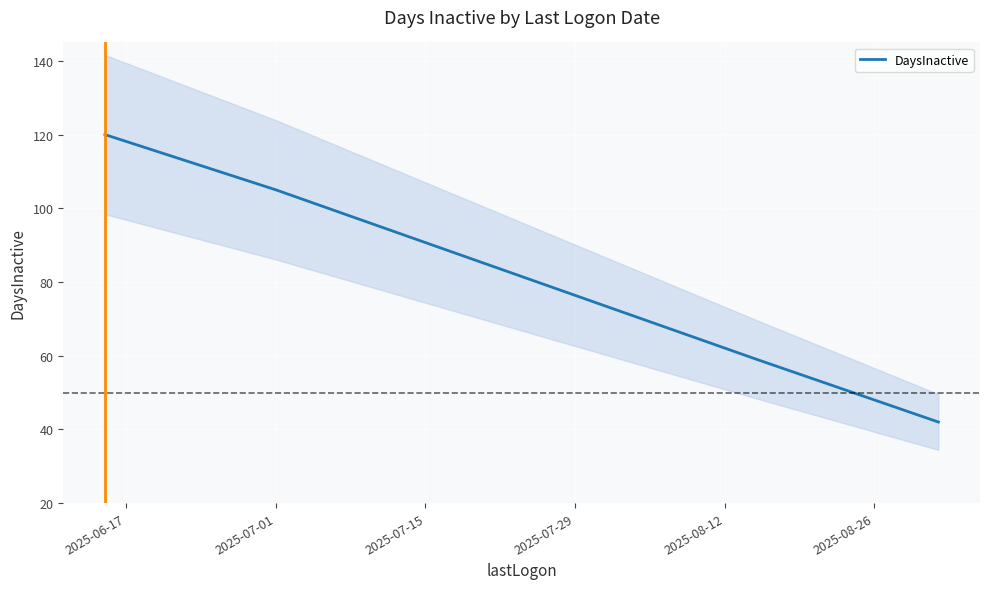

Is it true that the value at 2025-08-26 is 14?

False